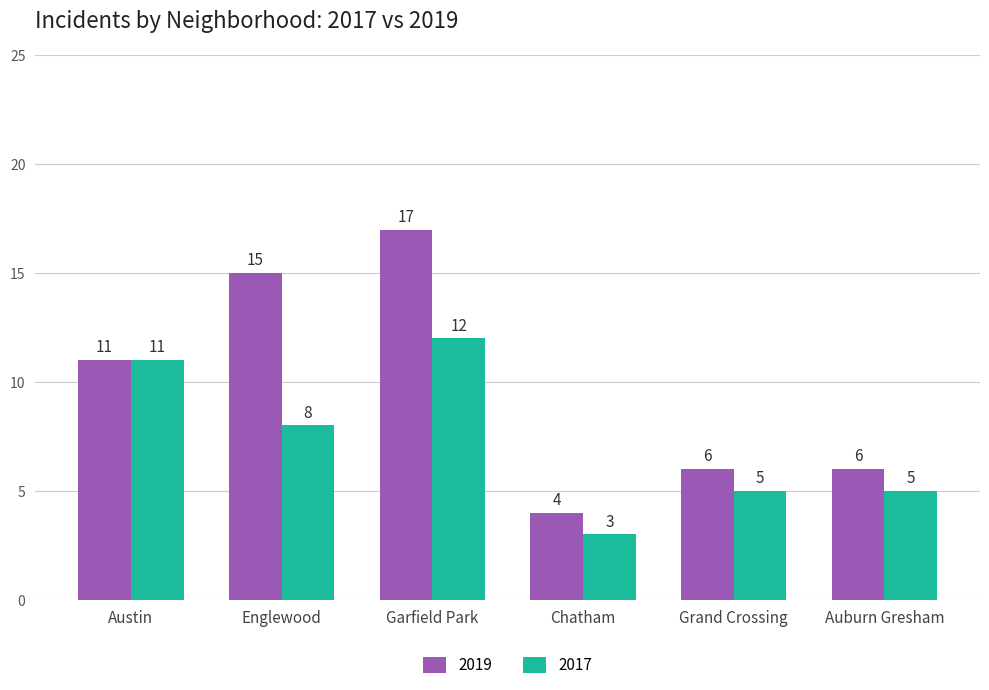

Which series has the largest total across all categories?

2019